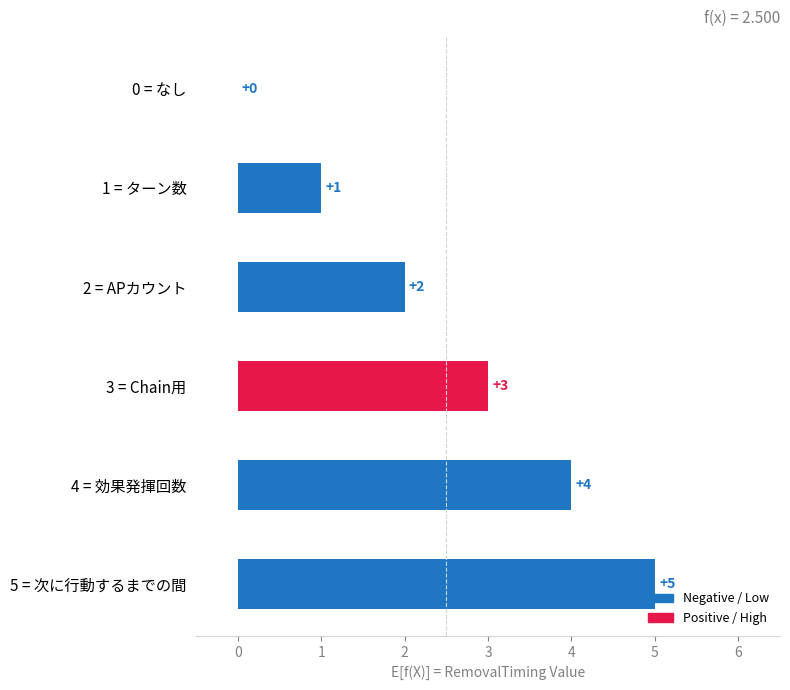

Are the bars grouped side by side (vs. stacked)?

No